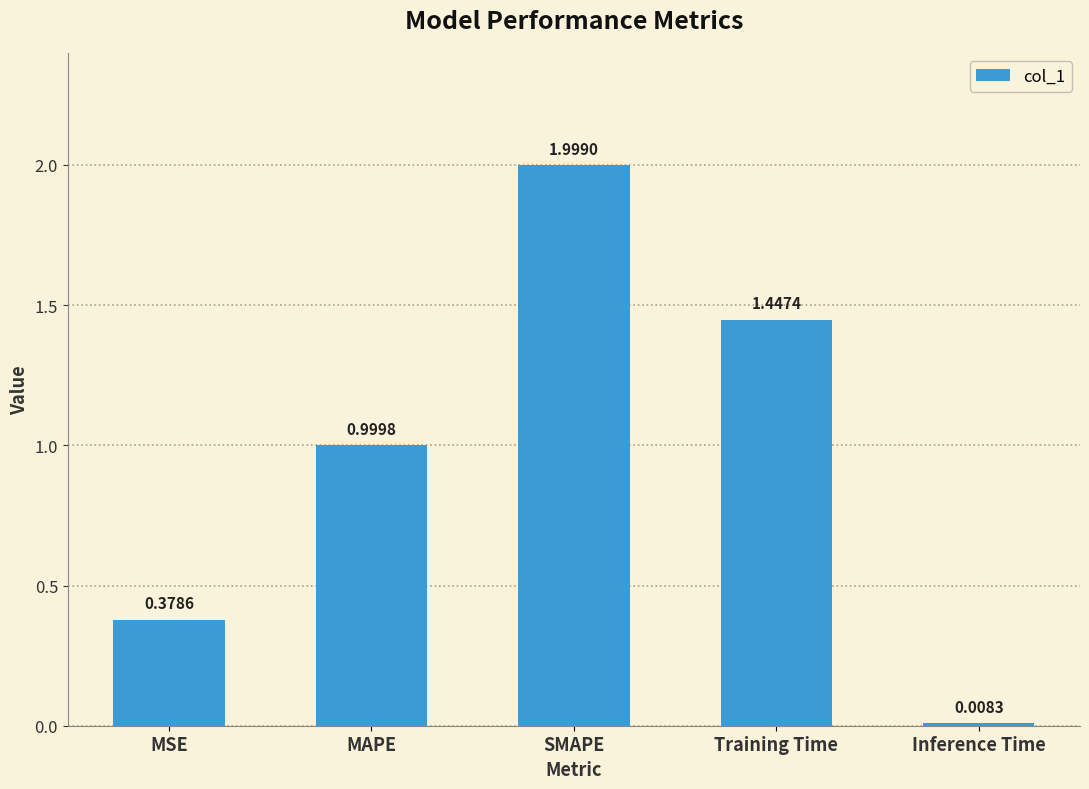

What is the label of the 2nd bar from the right?

Training Time